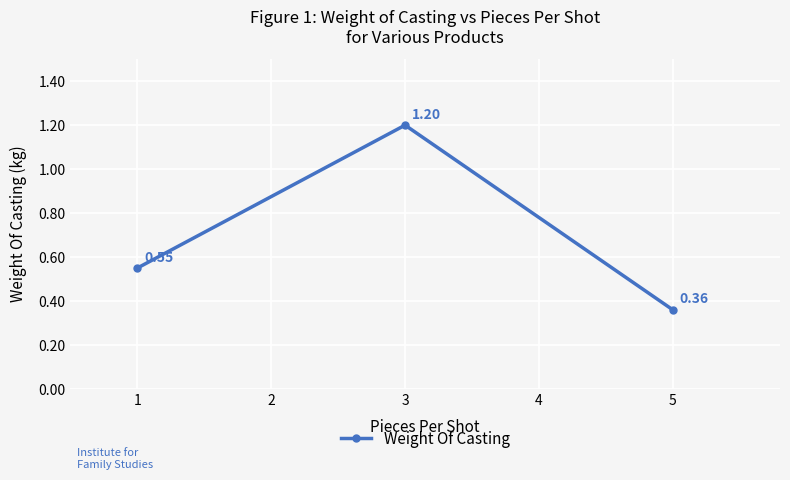

Between 3 and 5, which is larger?

3